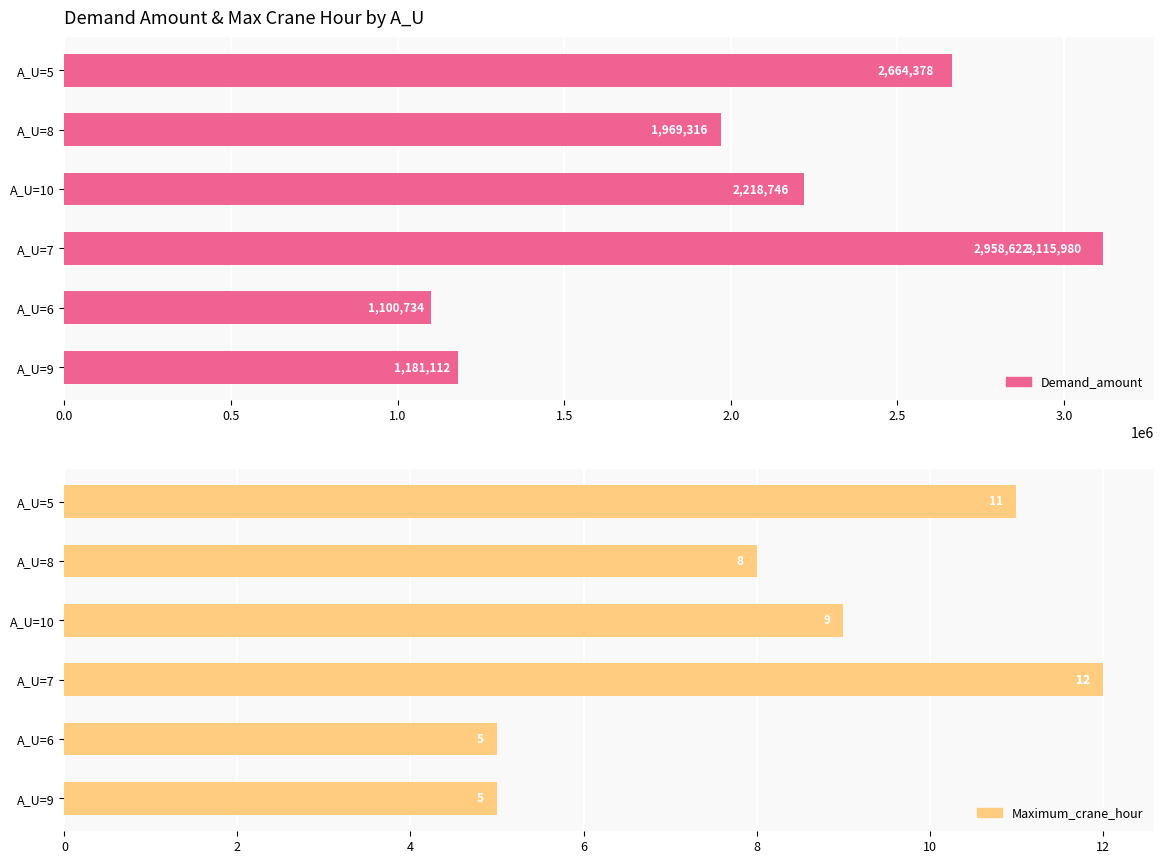

Is the value of Demand_amount at A_U=9 greater than the value of Maximum_crane_hour at A_U=10?

Yes